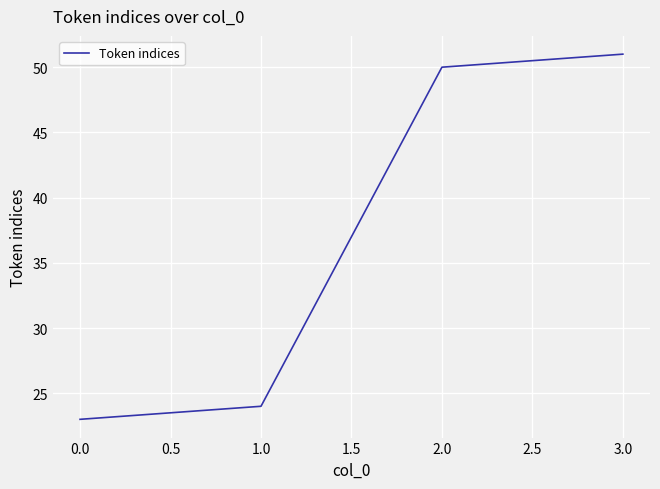

What is the change in value from 0.0 to 3.0?

+28